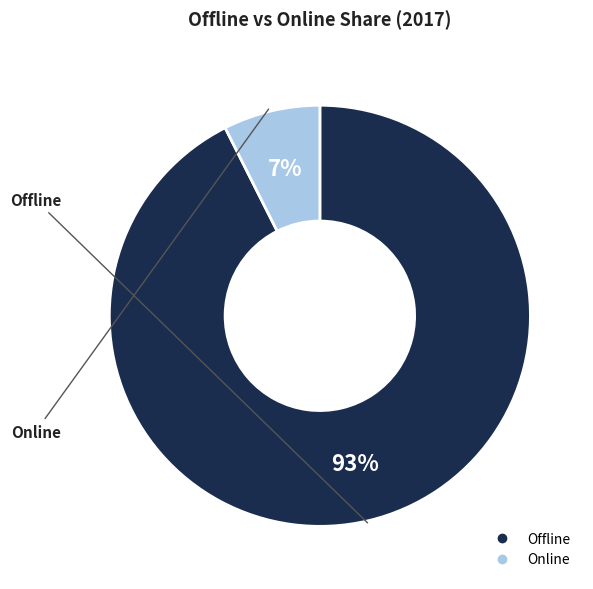

Which category has the smallest portion of the pie?

Online